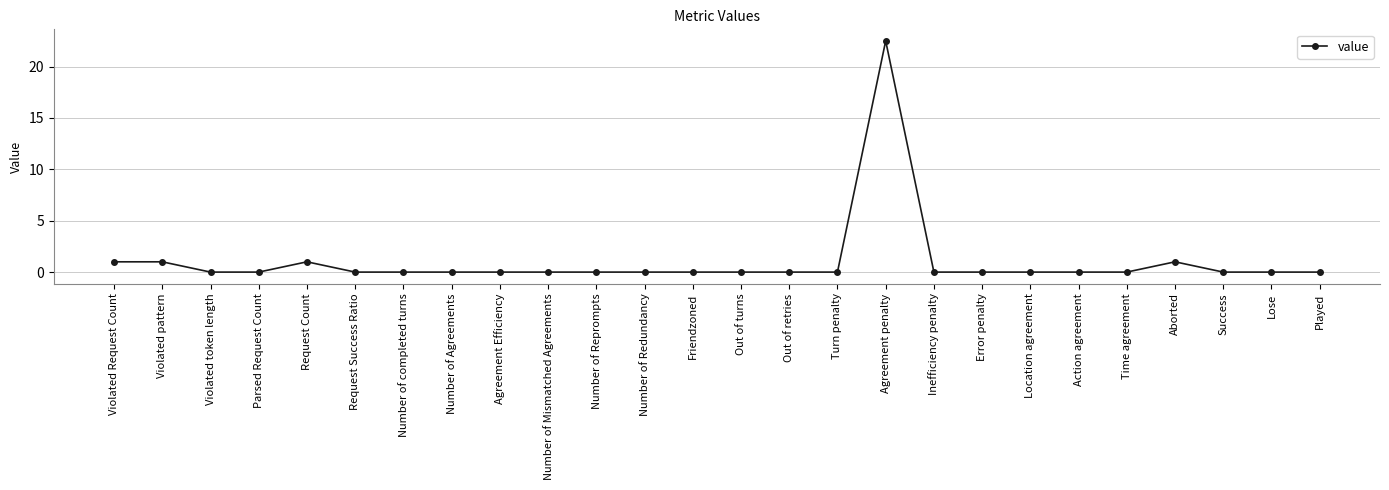

True or false: the data has more than 1 interior local peaks.

True